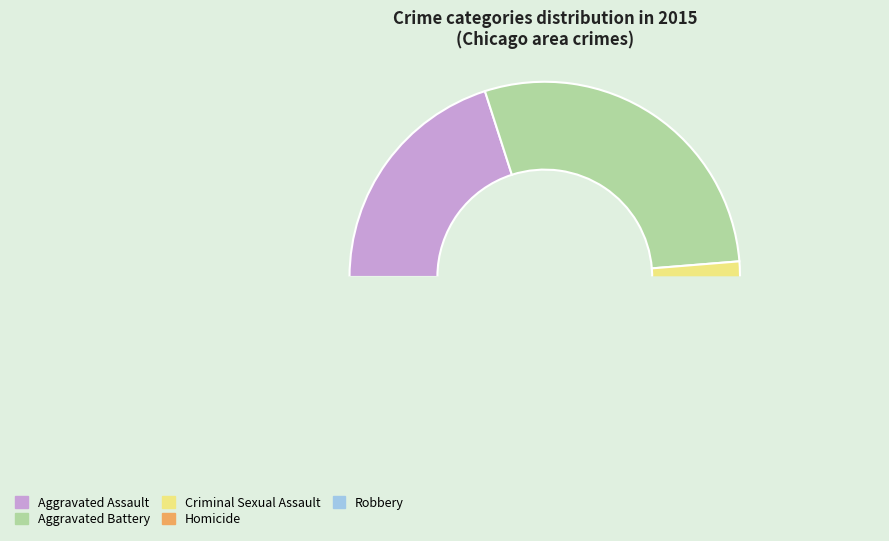

Which has a higher value, Aggravated Battery or Criminal Sexual Assault?

Aggravated Battery